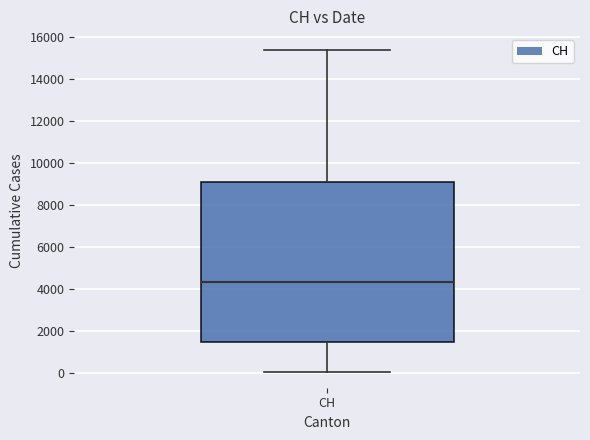

Where is the upper edge of the box for CH on the y-axis? The values are not printed on the chart, so give them approximately, as read against the axis.

9000